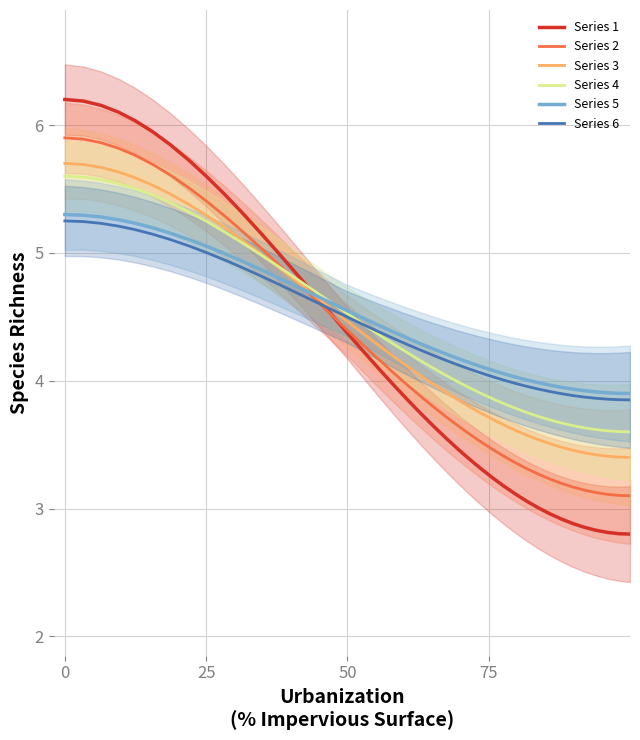

What is the highest value of the Series 6 series?

5.2